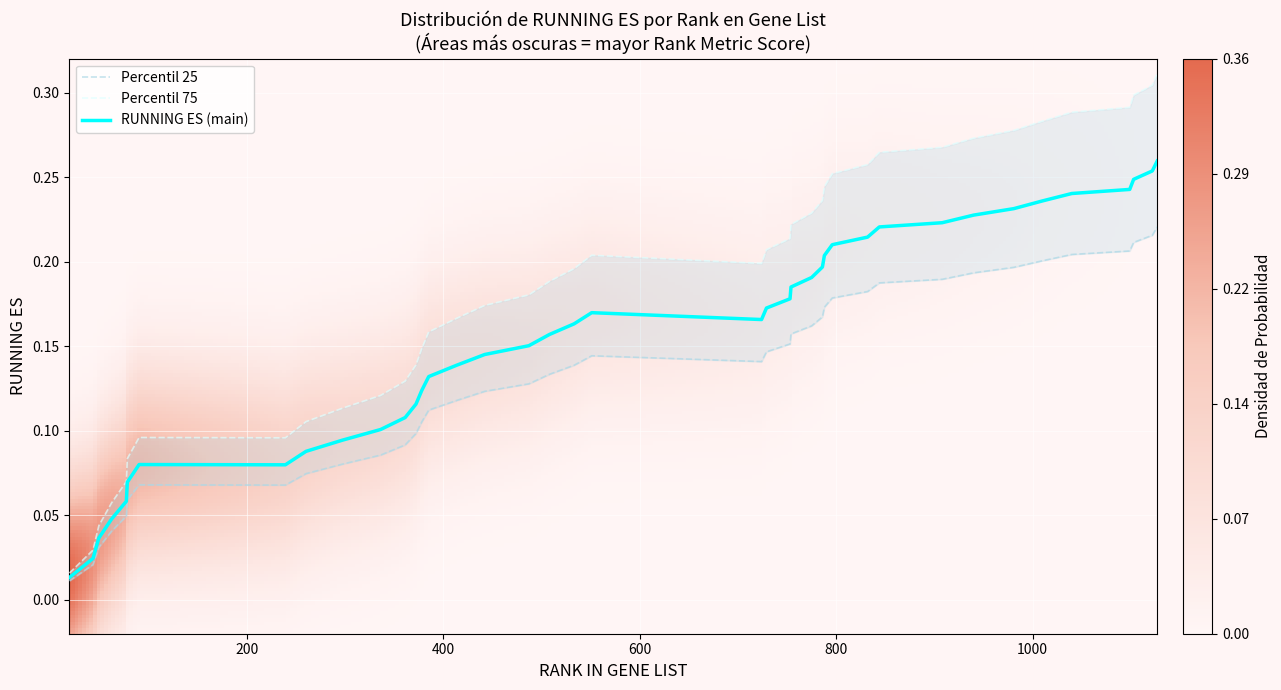

Which has a higher value, 77 or 487?

487